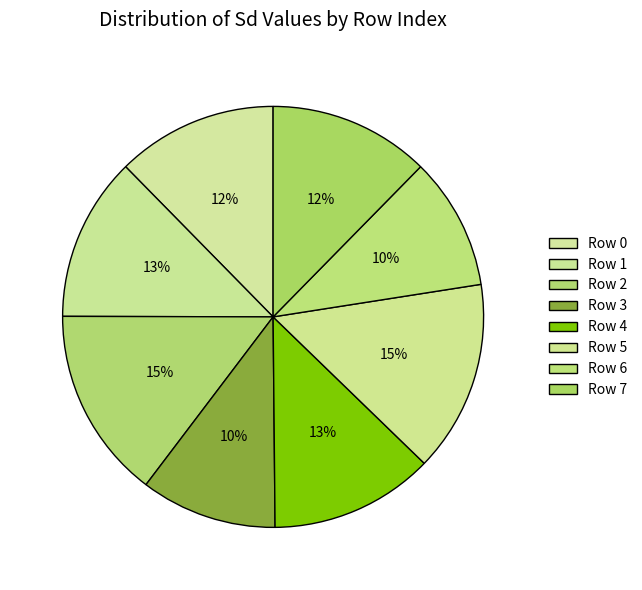

How many segments does this pie chart have?

8